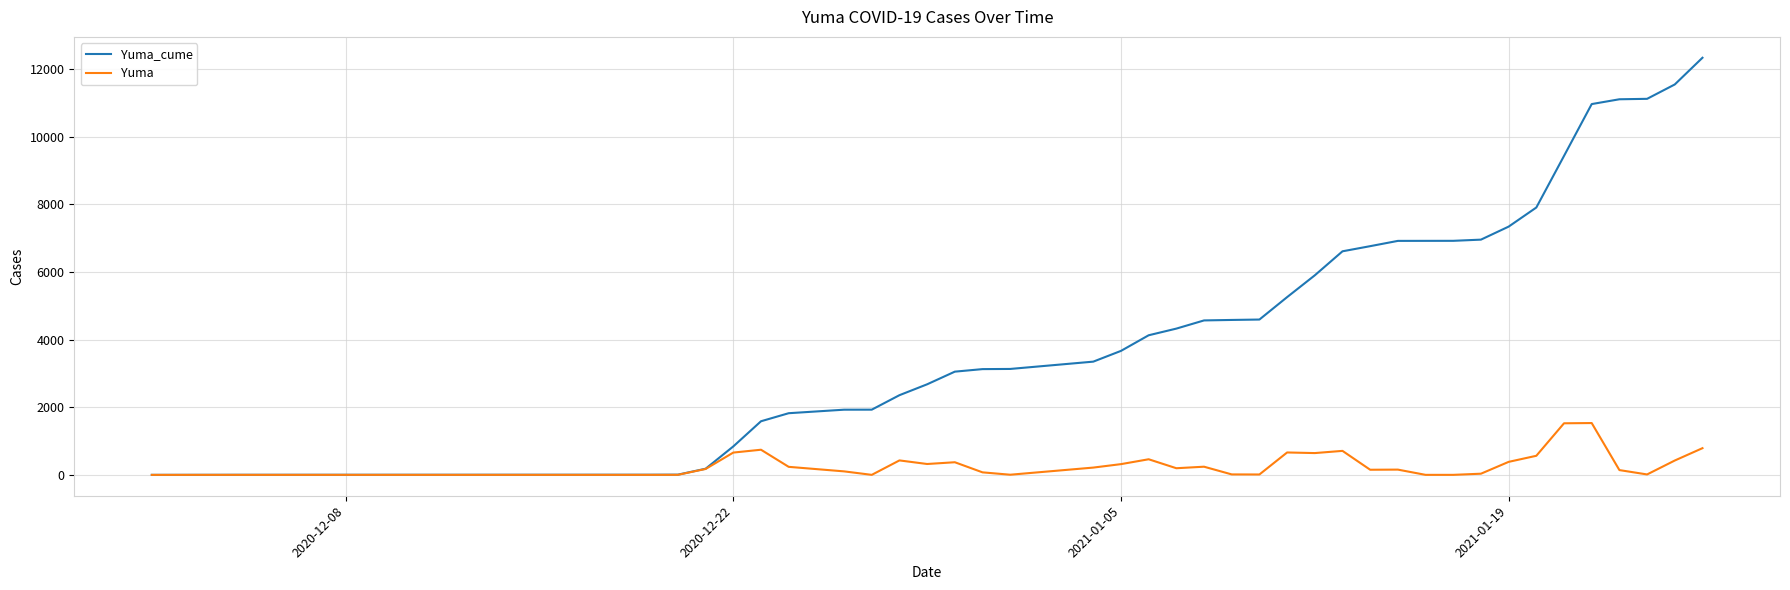

Which series has the largest total across all categories?

Yuma_cume